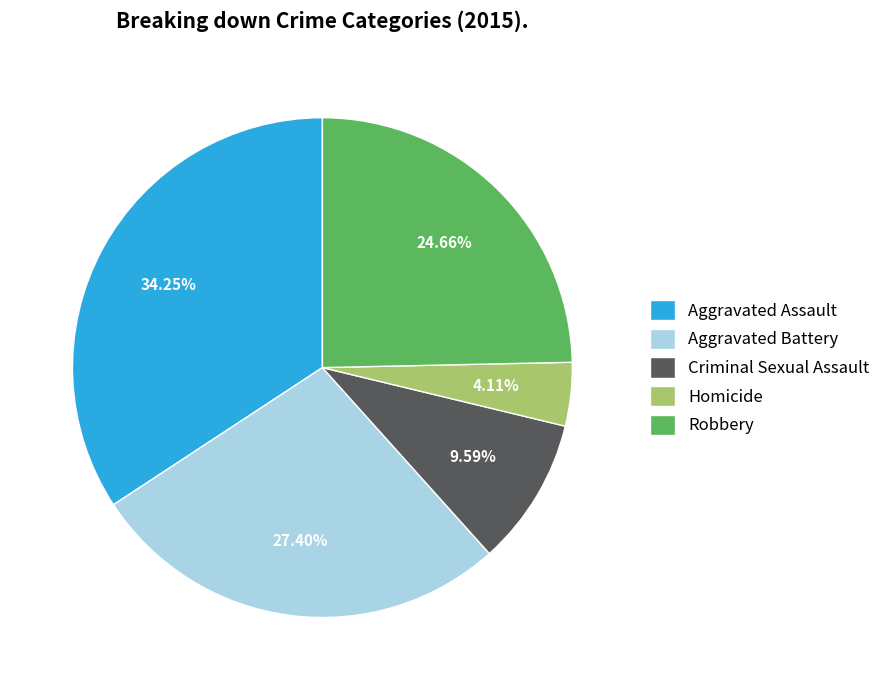

Does any single category account for the majority?

No